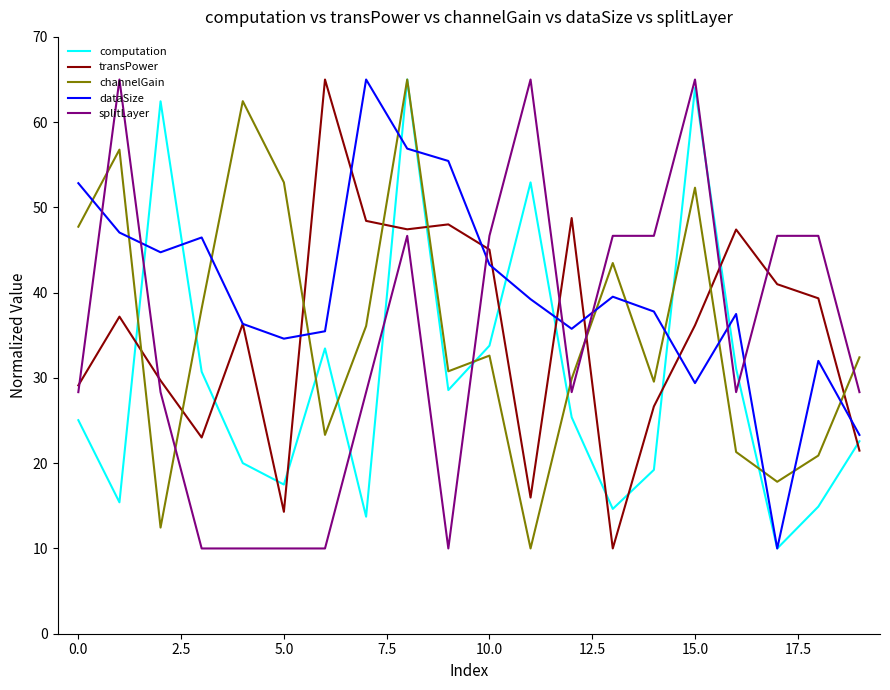

How many times do channelGain and dataSize cross each other?

13